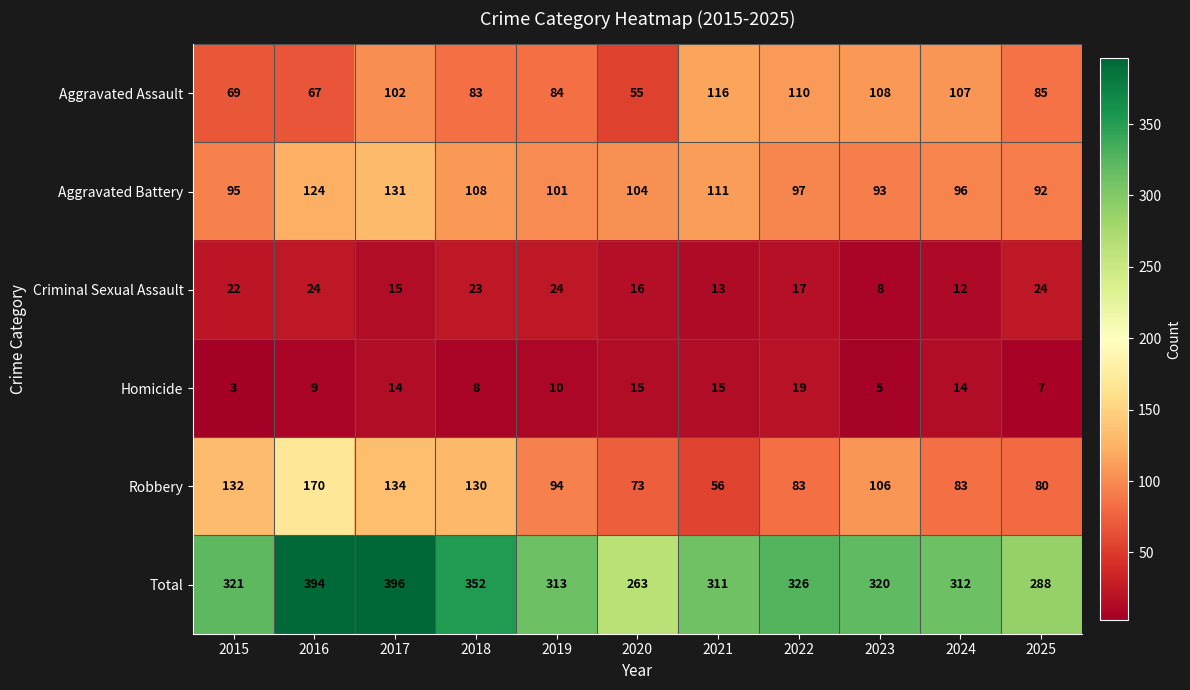

Rank the series by their maximum value, from highest to lowest.

Total, Robbery, Aggravated Battery, Aggravated Assault, Criminal Sexual Assault, Homicide